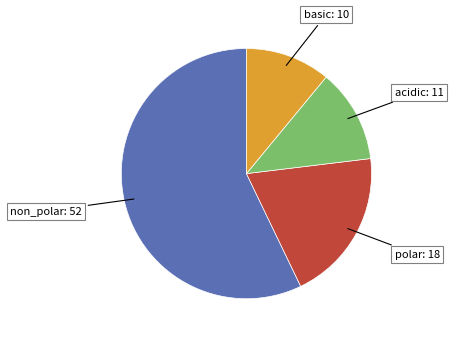

Is there a majority slice in this chart?

Yes